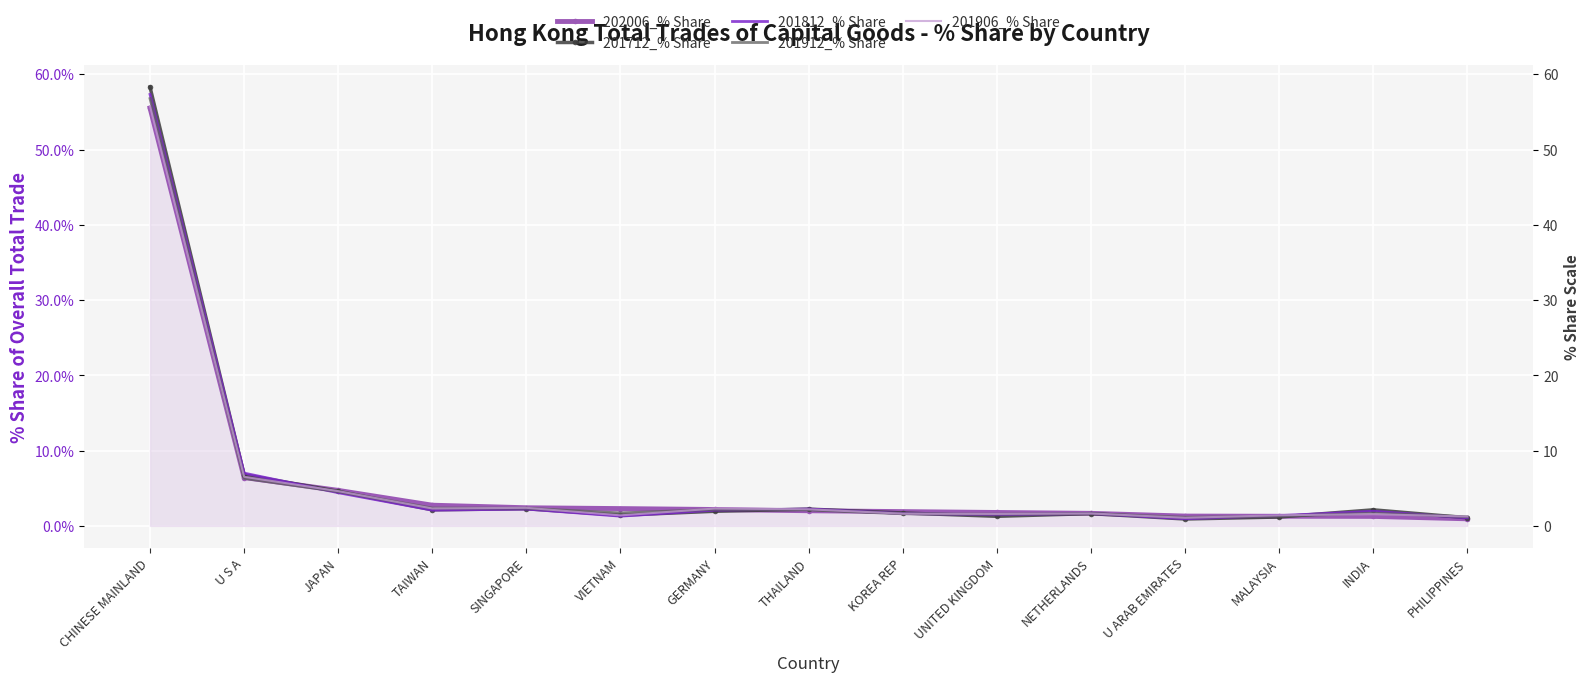

What is the difference between the highest and lowest values at VIETNAM?

1.0